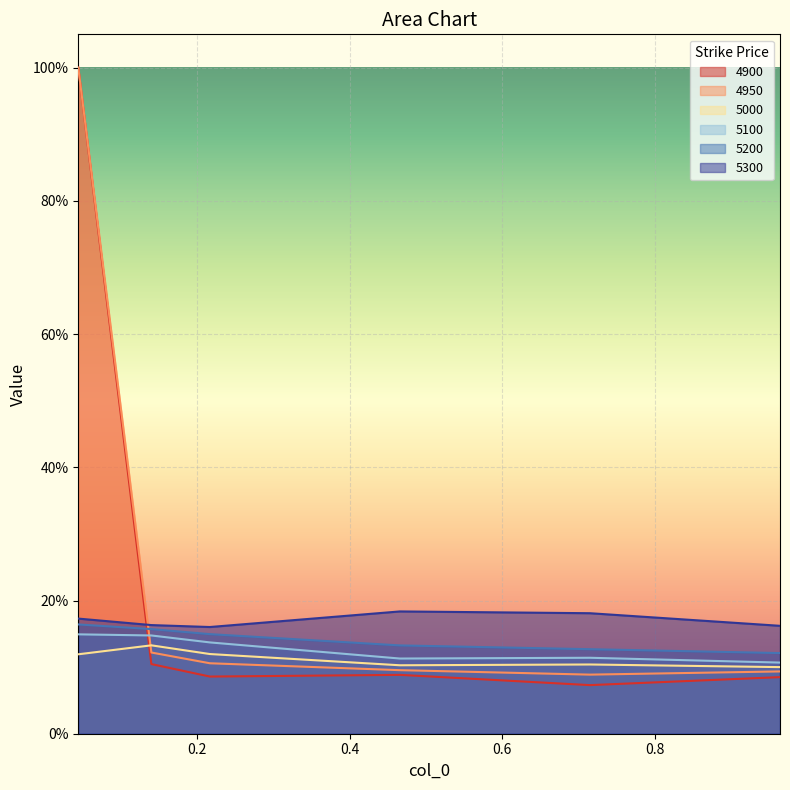

The 4900 series shows 0.0 at 0.4657534246575342. True or false?

False